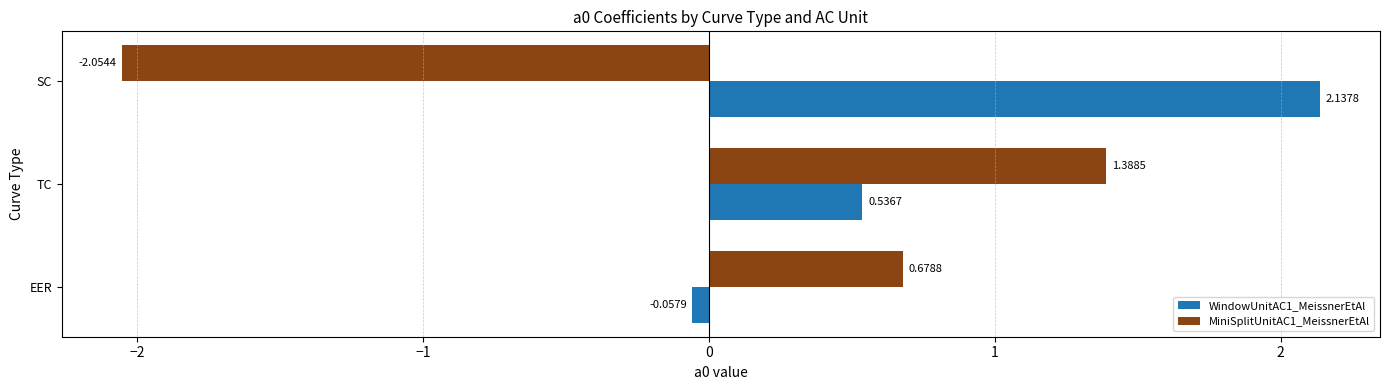

Rank the series by their maximum value, from lowest to highest.

MiniSplitUnitAC1_MeissnerEtAl, WindowUnitAC1_MeissnerEtAl